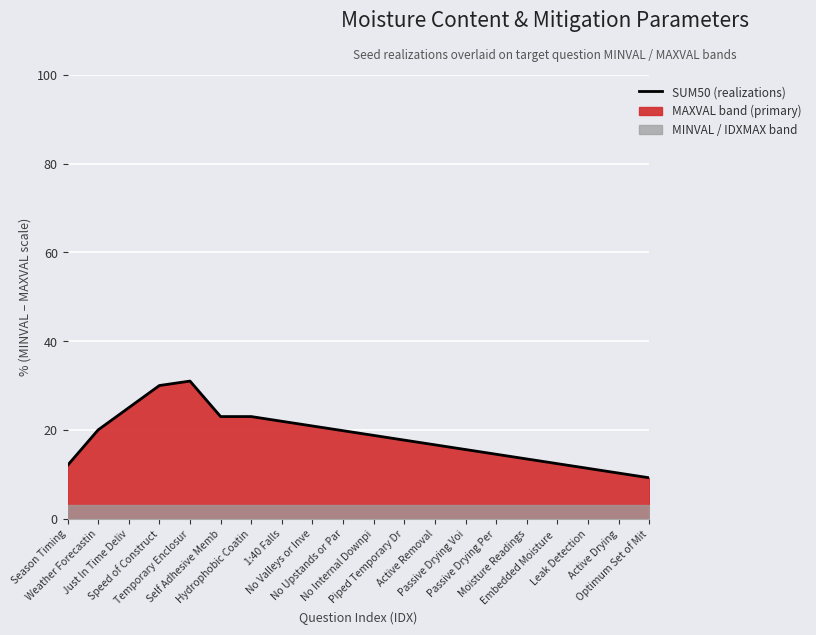

What position from the right is Embedded Moisture ?

4